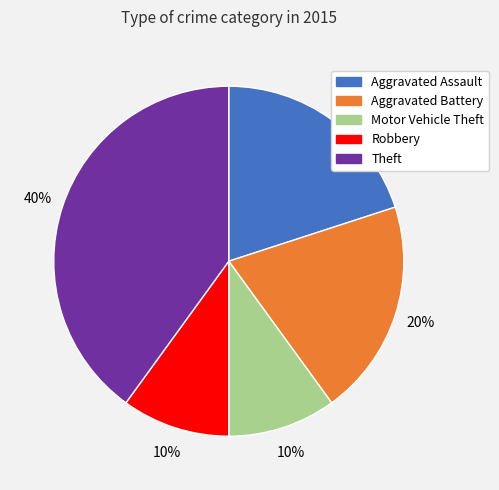

Approximately how many times larger is the value at Motor Vehicle Theft compared to Aggravated Battery?

0.5